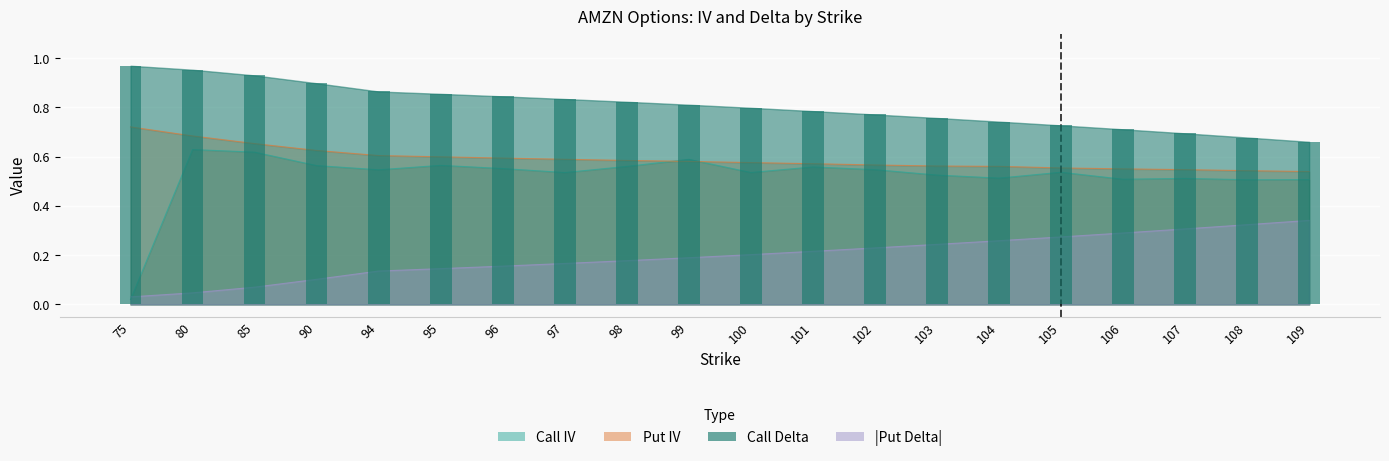

Which series has the widest spread of values?

Call IV